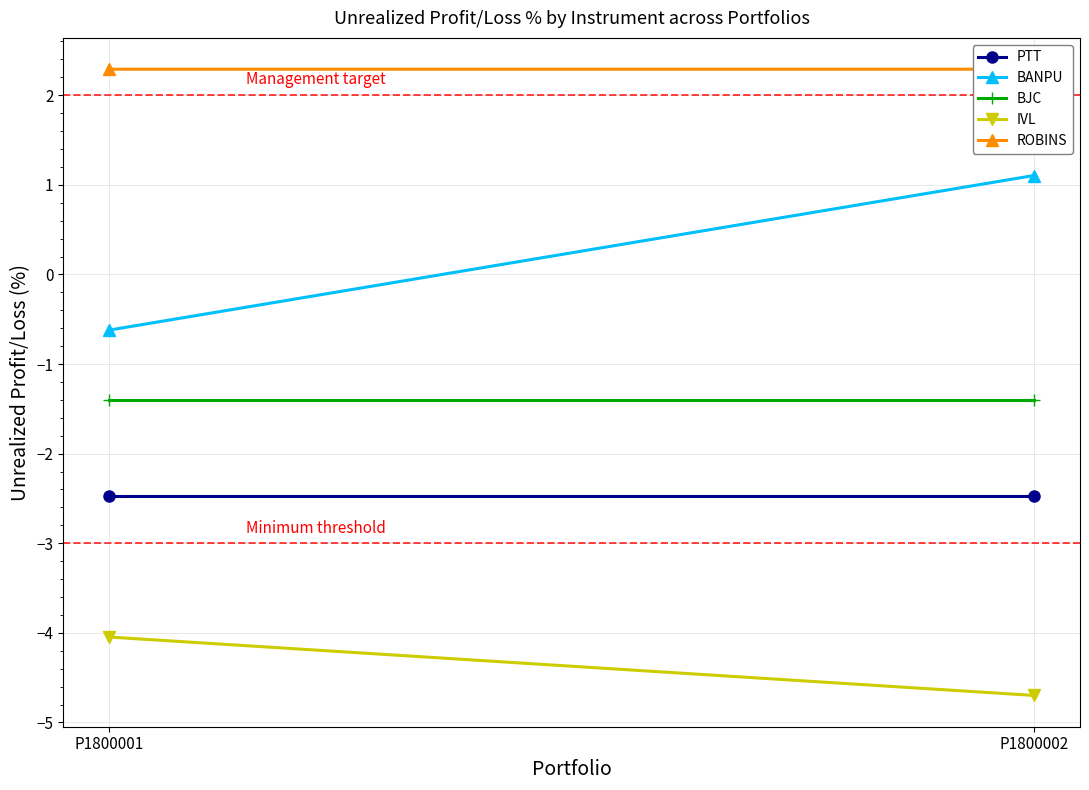

What is the average value of the ROBINS series?

2.3